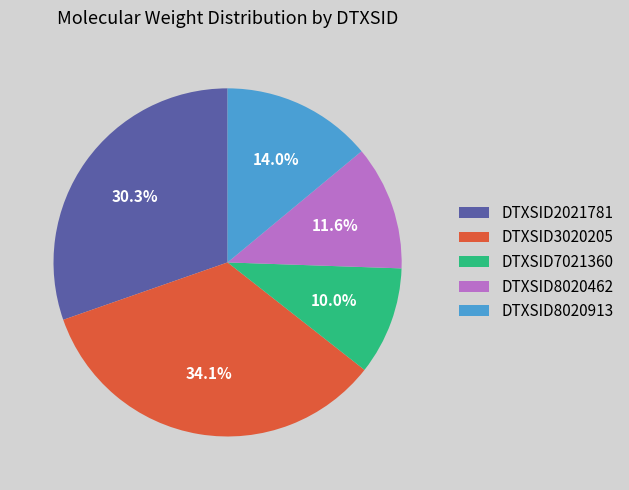

Count the number of slices in the pie.

5